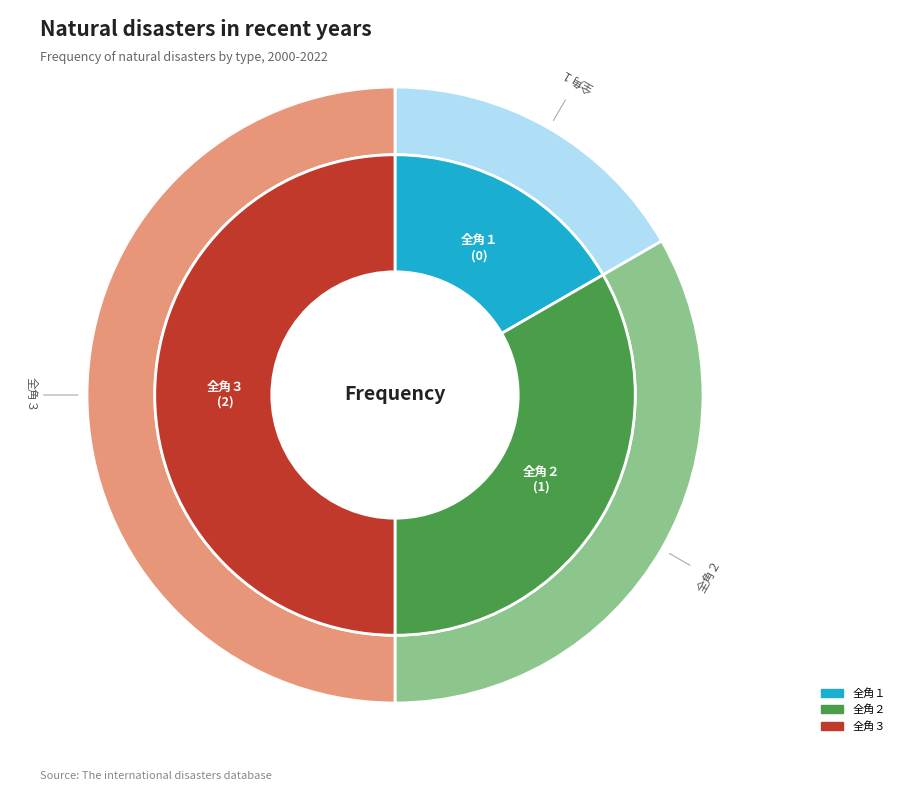

How many slices are in this pie chart?

3